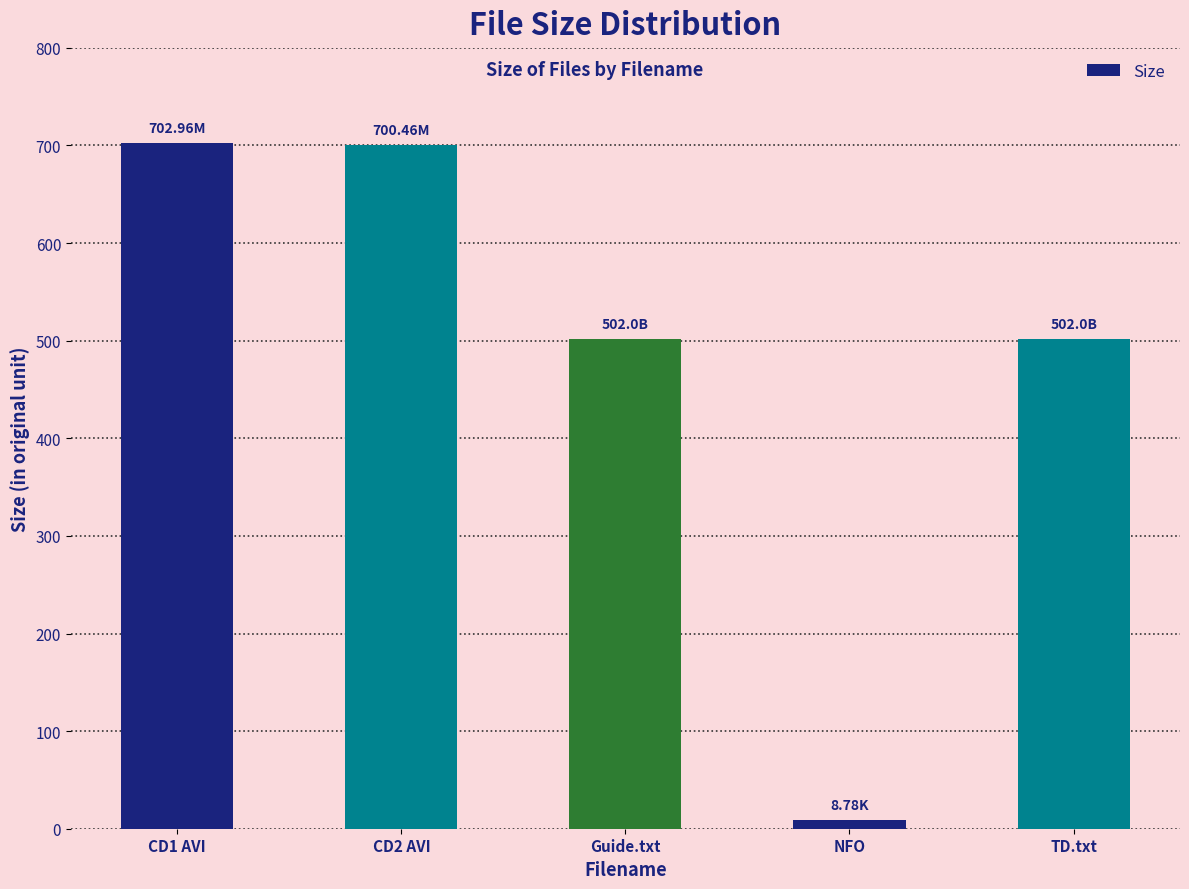

True or false: the data shows 502.0 at Guide.txt.

True